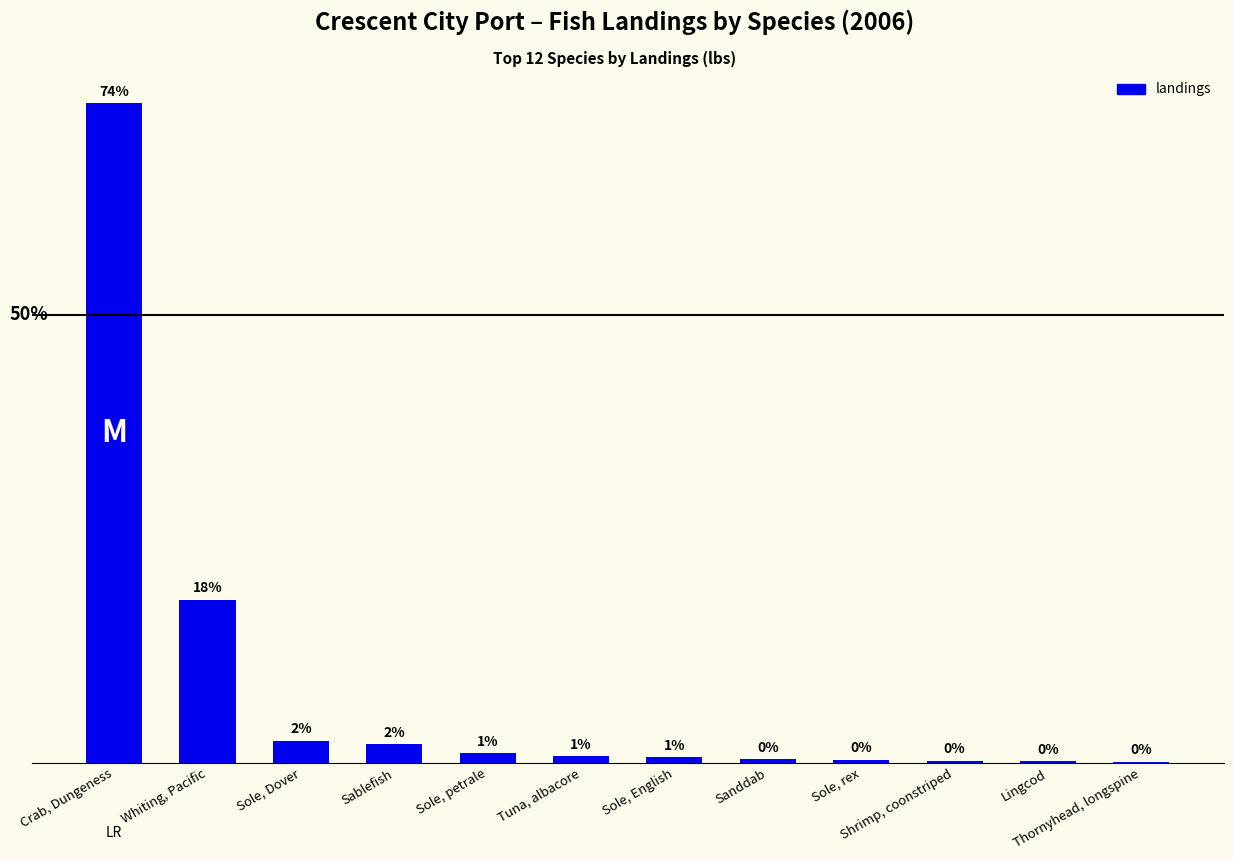

True or false: the data shows 18040678 at Crab, Dungeness.

False